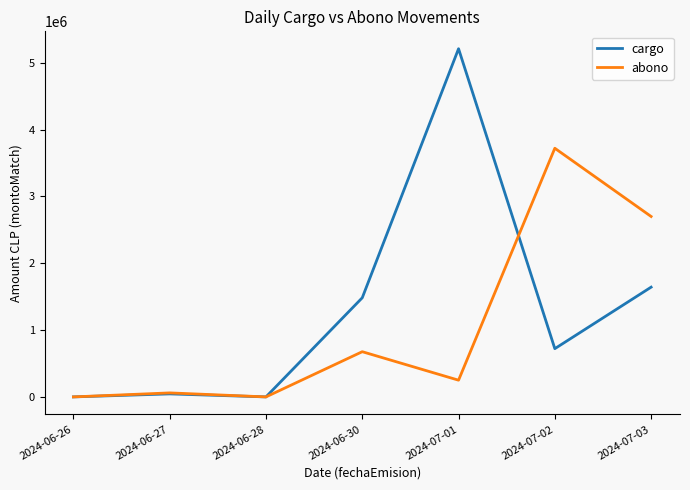

The value of cargo at 2024-07-03 is 503474. True or false?

False